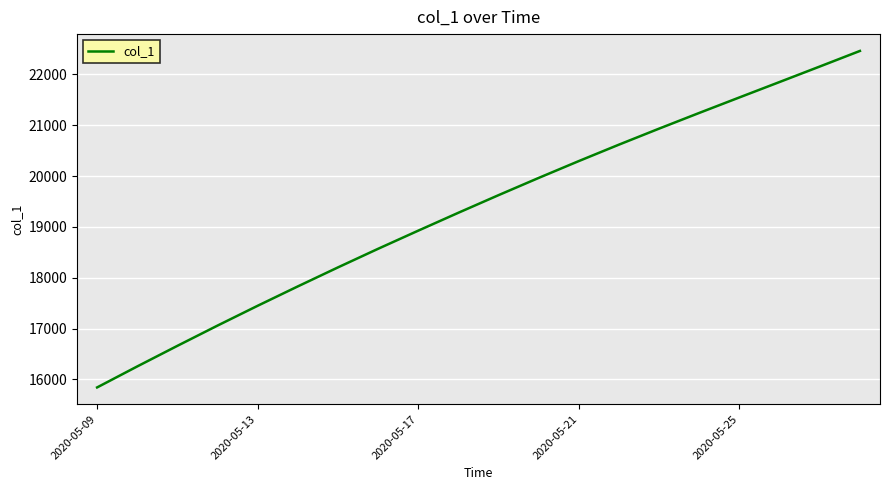

Does the chart display data point markers on the line(s)?

No